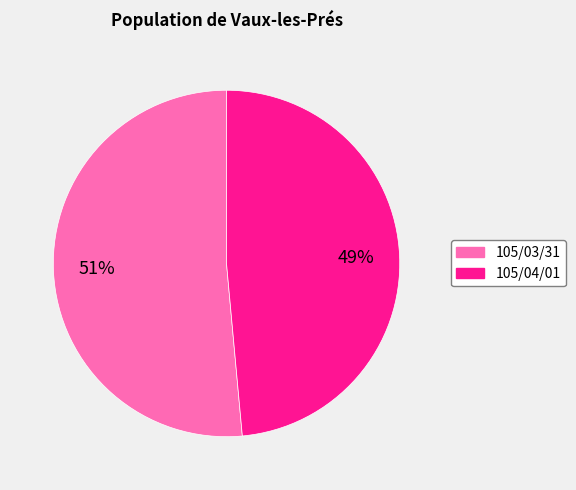

True or false: 105/03/31 accounts for 51% of the total.

True